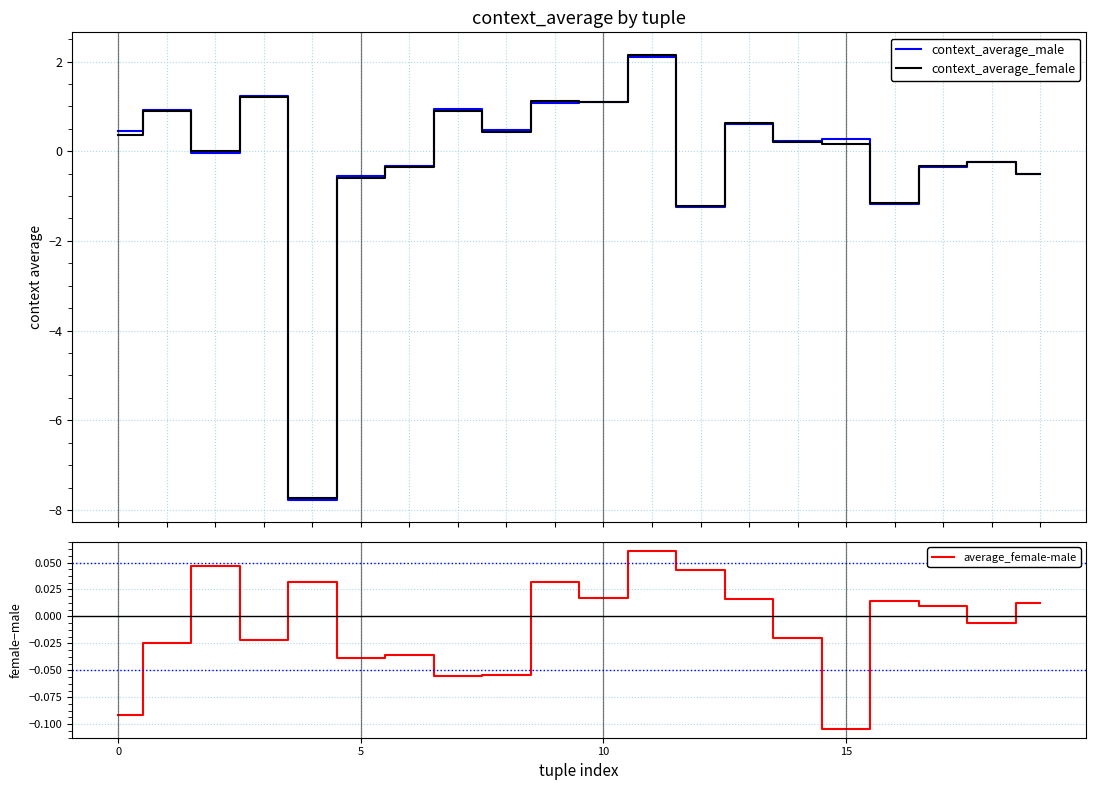

In context_average_male, how many points are lower than both neighbors (excluding endpoints)?

6